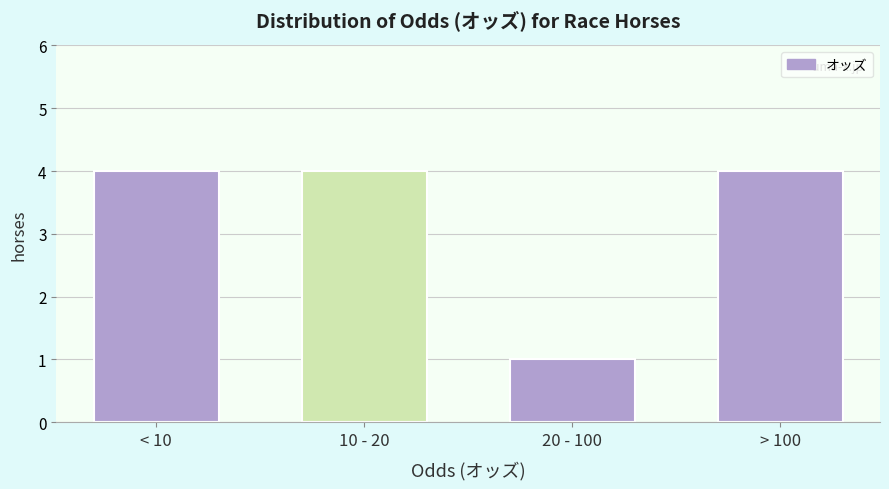

Reading left to right, extract all data points from this chart.

< 10=4	10 - 20=4	20 - 100=1	> 100=4